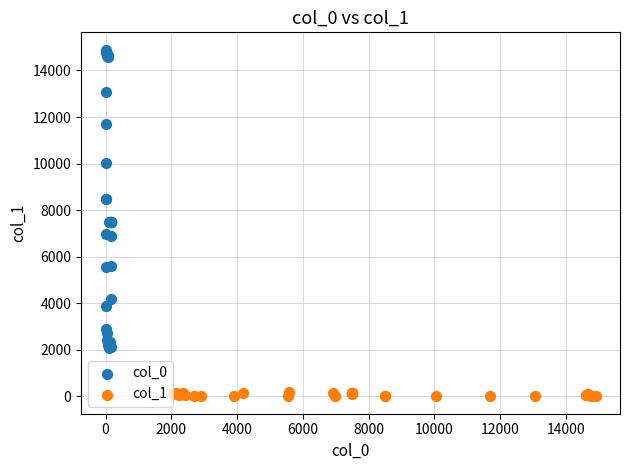

Which series contains the highest Y value?

col_0